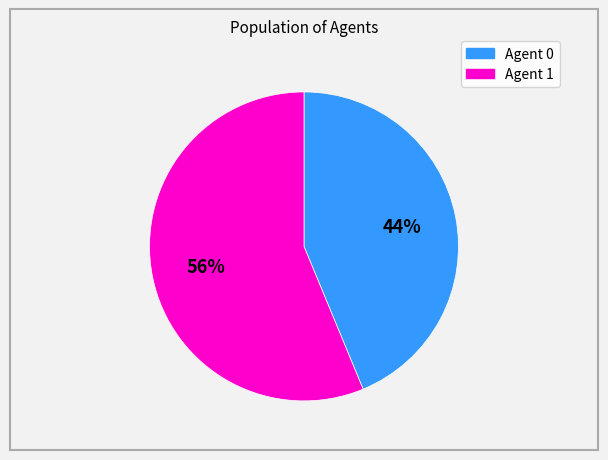

To the nearest percent, what is the average slice percentage?

50%